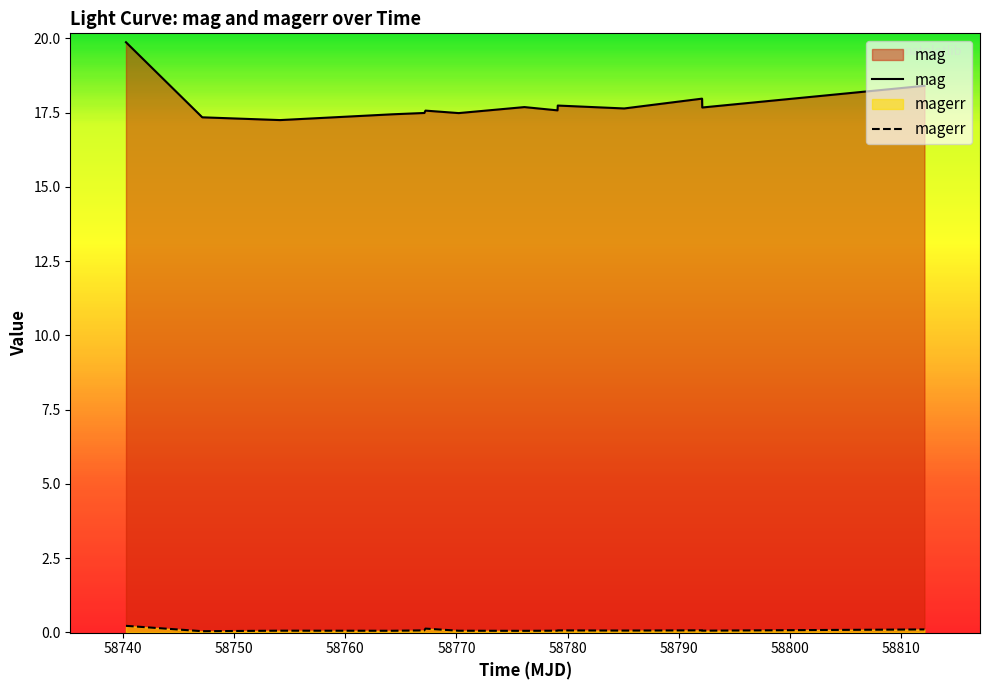

What is the difference between the maximum and minimum values in the mag series?

2.6